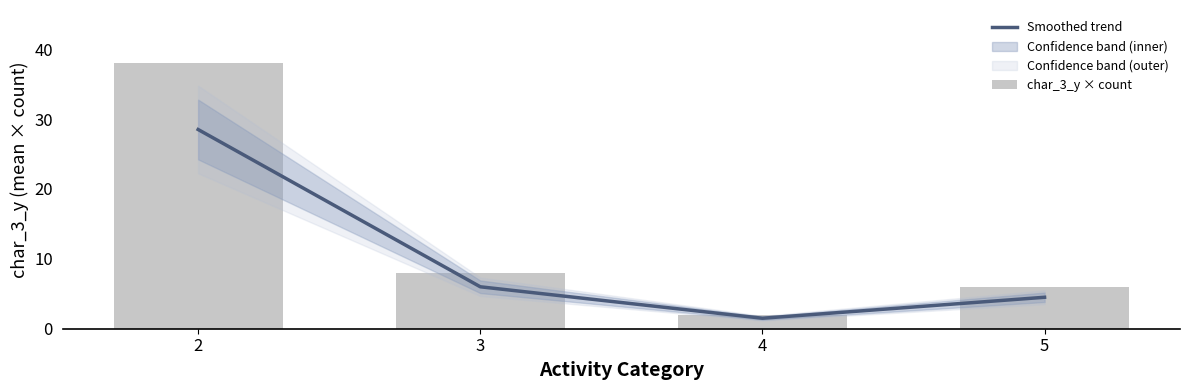

True or false: Smoothed trend has a value of 5.9 at 2.

False